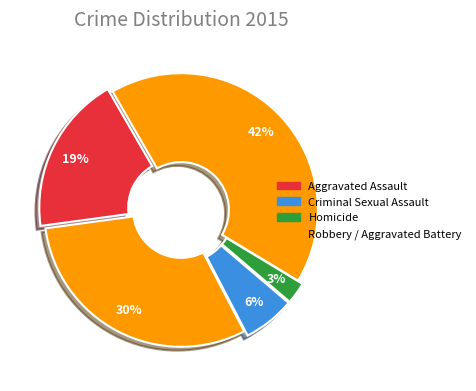

Rank the categories by value from highest to lowest.

Robbery, Aggravated Battery, Aggravated Assault, Criminal Sexual Assault, Homicide